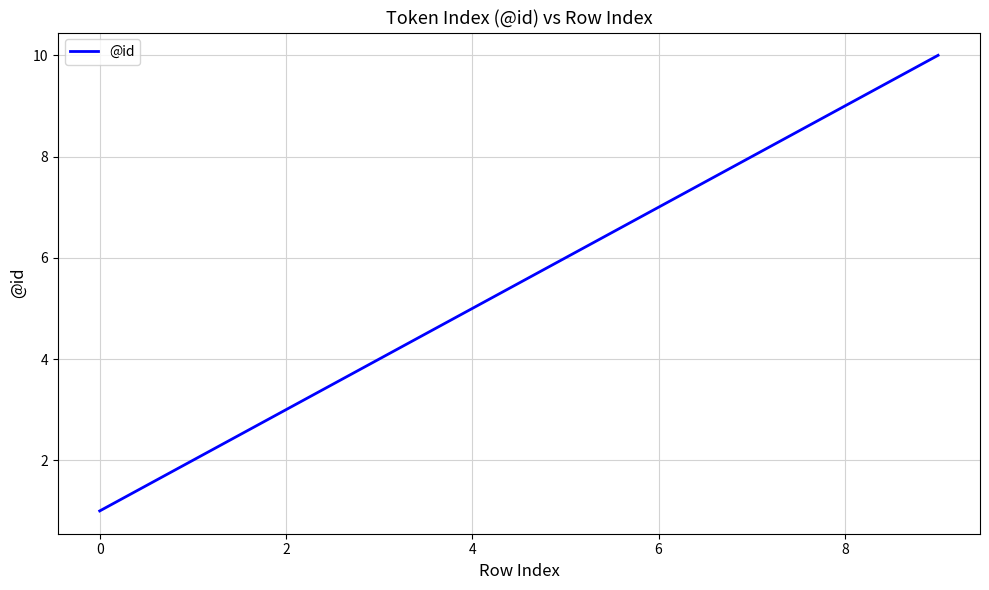

What is the greatest value displayed?

10